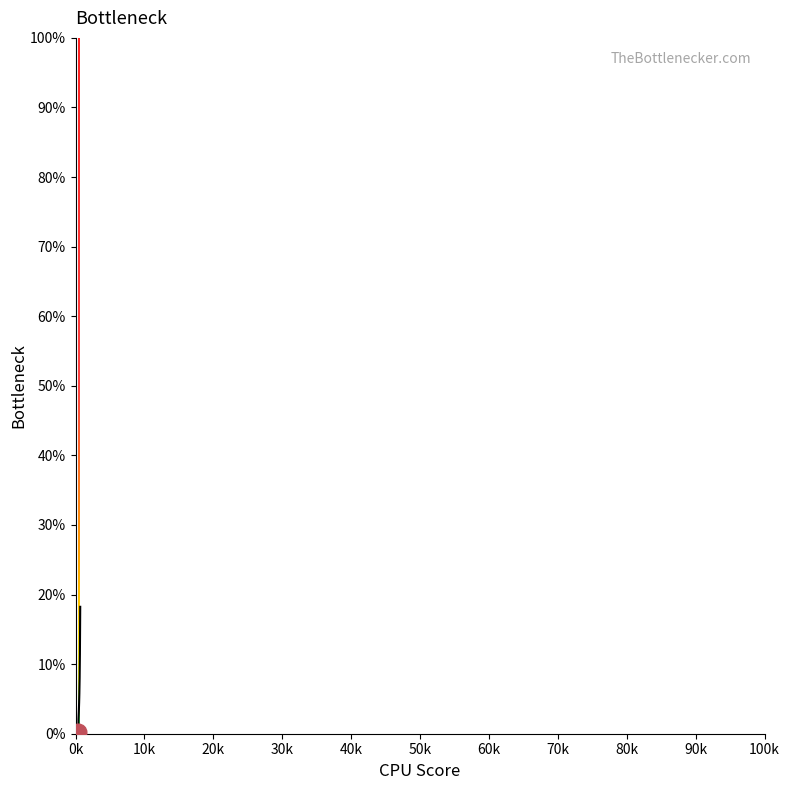

Reading left to right, list all the values displayed in this chart.

0.0	0.0	0.0	0.0	0.1	0.1	0.1	0.1	0.1	0.1	0.2